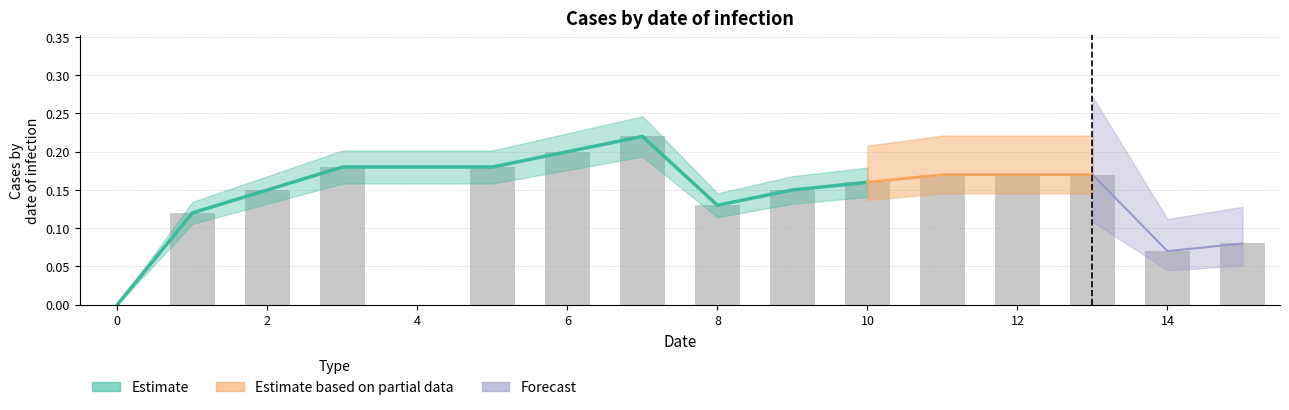

Reading left to right, extract all data points from this chart.

0=0.0	1=0.1	2=0.1	3=0.2	5=0.2	6=0.2	7=0.2	8=0.1	9=0.1	10=0.2	11=0.2	12=0.2	13=0.2	14=0.1	15=0.1